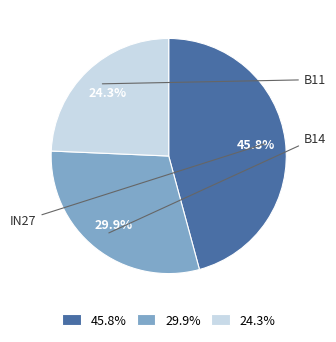

How many slices are in this pie chart?

3